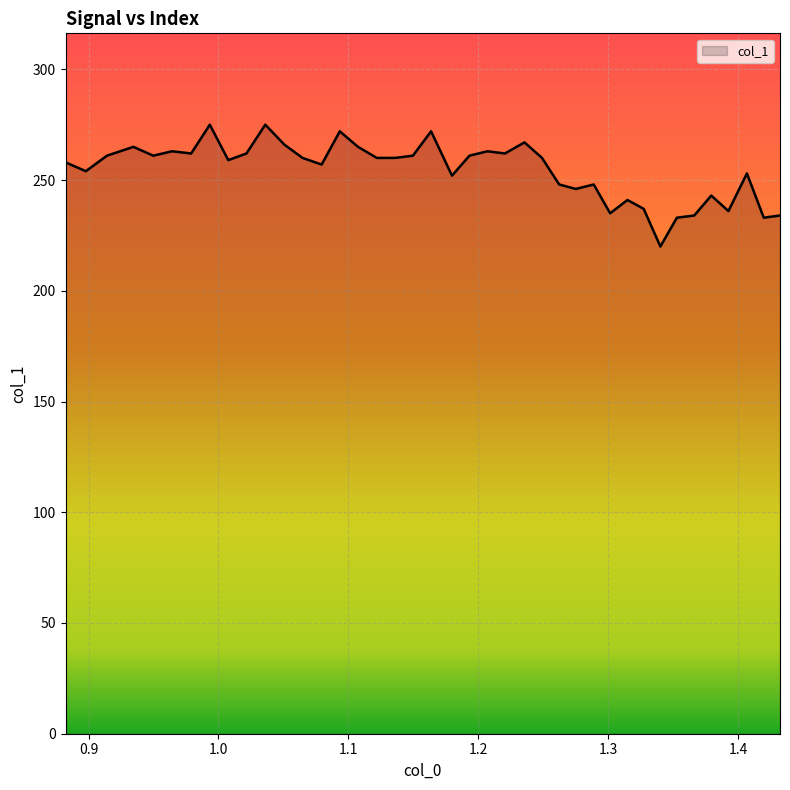

How many lines are shown in the chart?

1